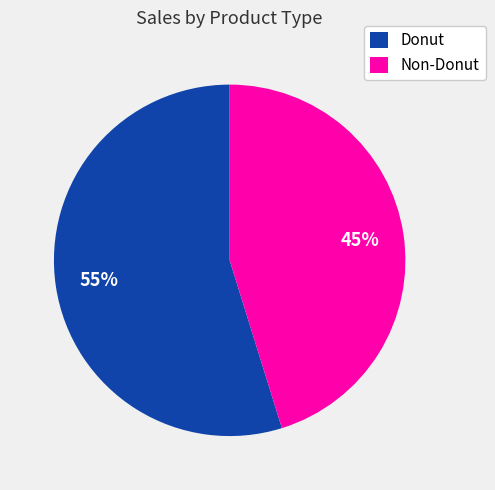

Rank the categories by value from highest to lowest.

Donut, Non-Donut